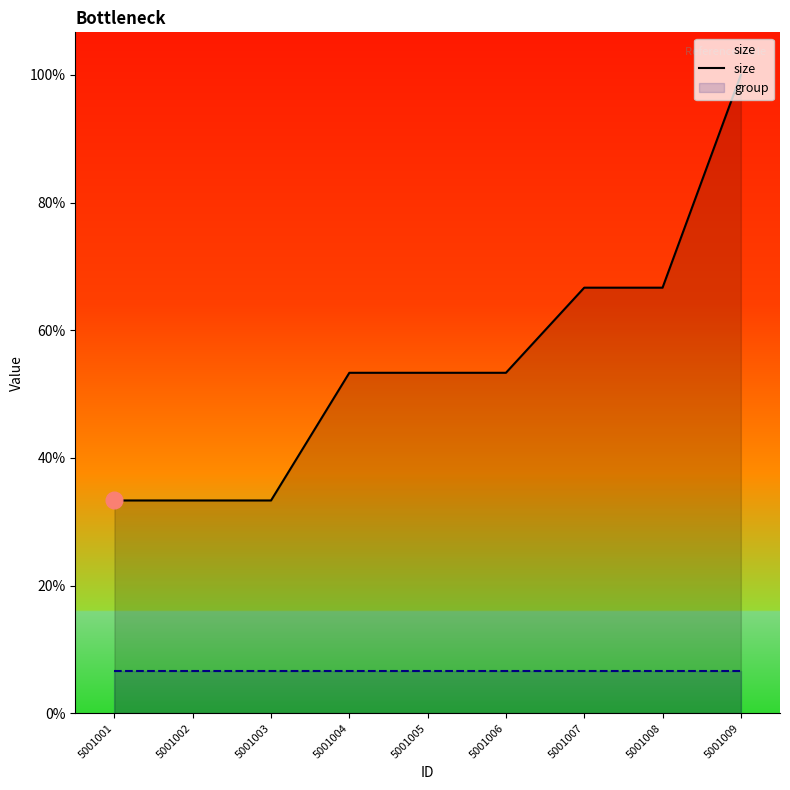

Between 5001003 and 5001008, which is larger?

5001008